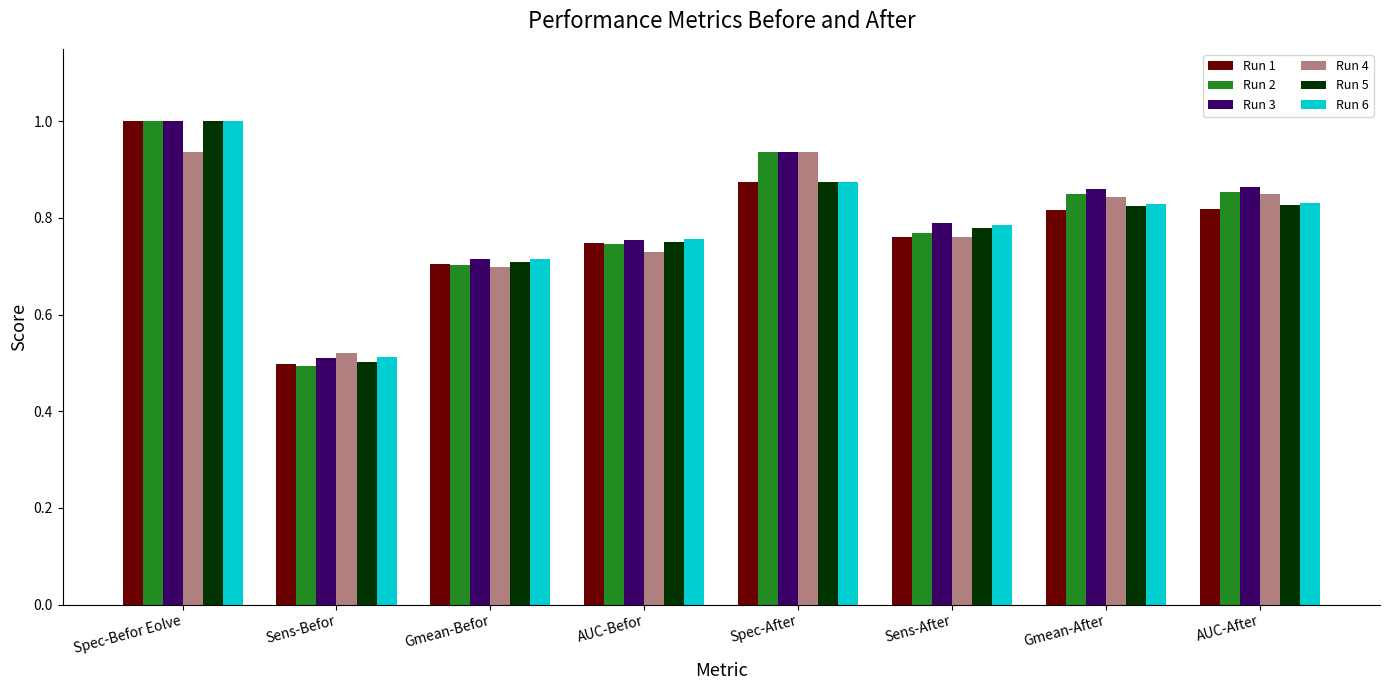

How many bars are there in each group?

6